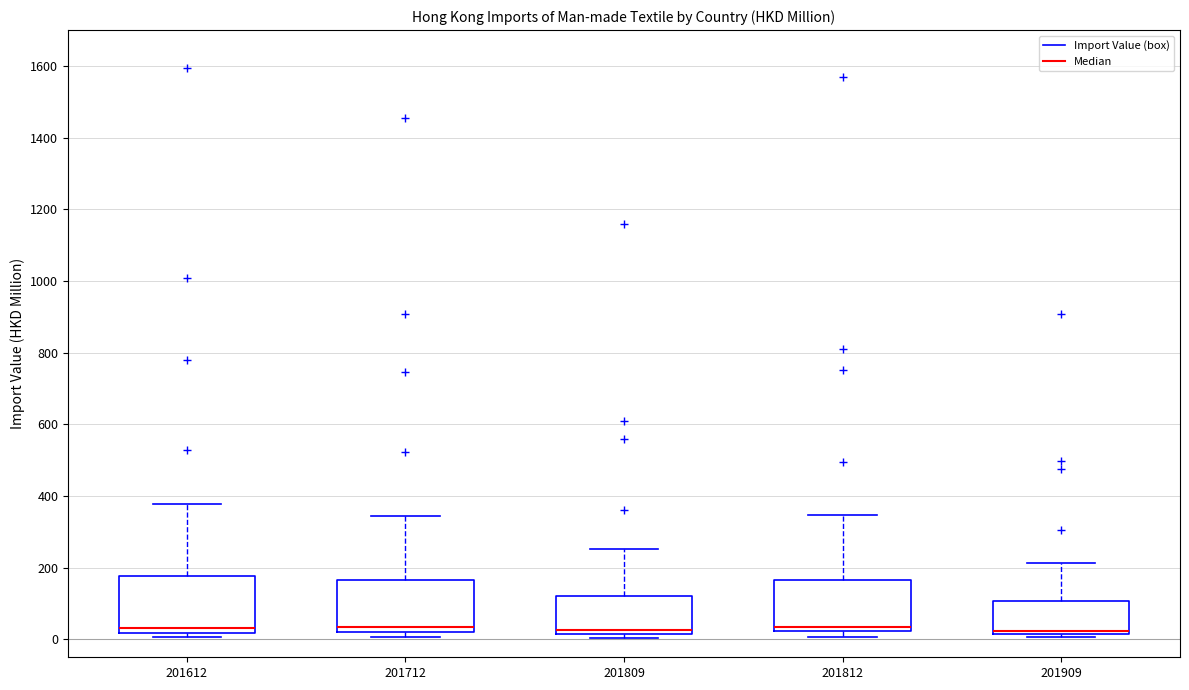

Reading left to right, read every box against the y-axis: the position of its median line, the range the box covers, and the ends of its whiskers. The values are not printed on the chart, so give them approximately, as read against the axis.

201612: median 40, box 20 to 180, whiskers 0 to 380
201712: median 40, box 20 to 160, whiskers 0 to 340
201809: median 20 (just above the box's lower edge), box 20 to 120, whiskers 0 to 260
201812: median 40, box 20 to 160, whiskers 0 to 340
201909: median 20 (drawn on the box's lower edge), box 20 to 100, whiskers 0 to 220